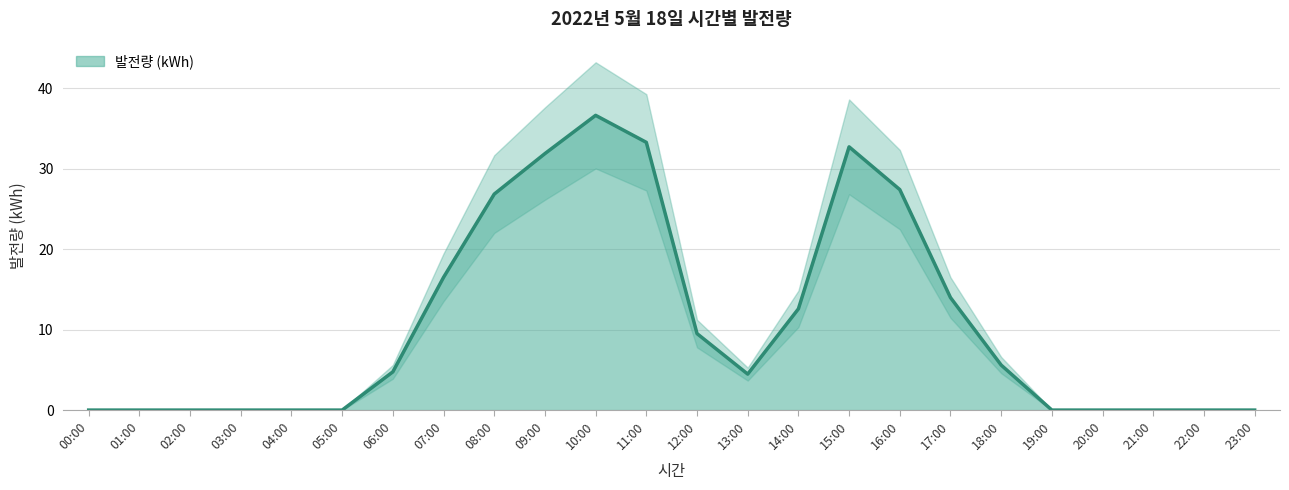

Rank the categories by value from highest to lowest.

10:00, 11:00, 15:00, 09:00, 16:00, 08:00, 07:00, 17:00, 14:00, 12:00, 18:00, 06:00, 13:00, 00:00, 01:00, 02:00, 03:00, 04:00, 05:00, 19:00, 20:00, 21:00, 22:00, 23:00